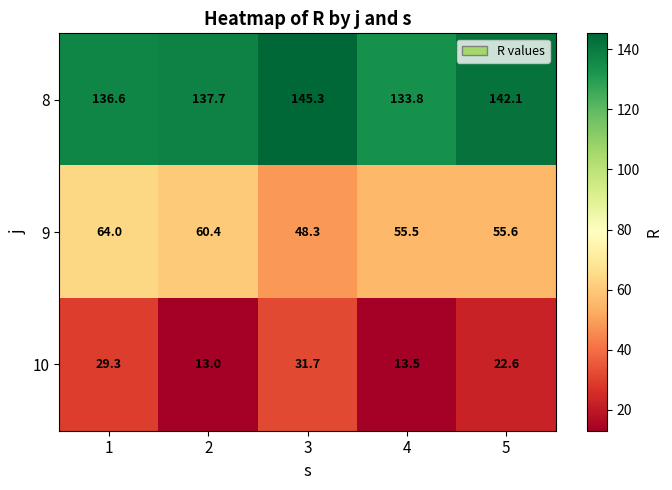

At how many categories does at least one series exceed 112?

5